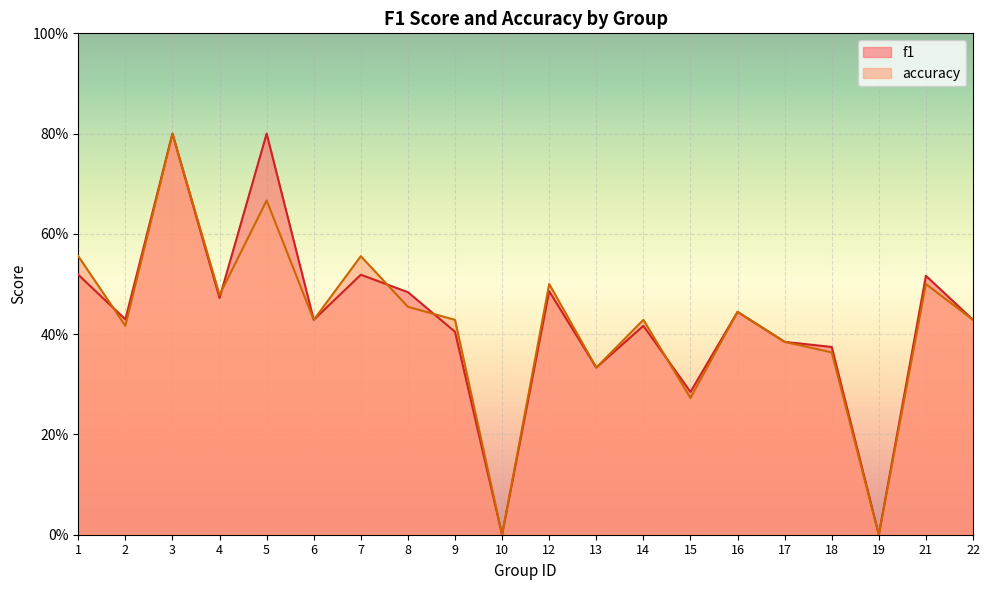

What is the total value across all series at 2?

0.8